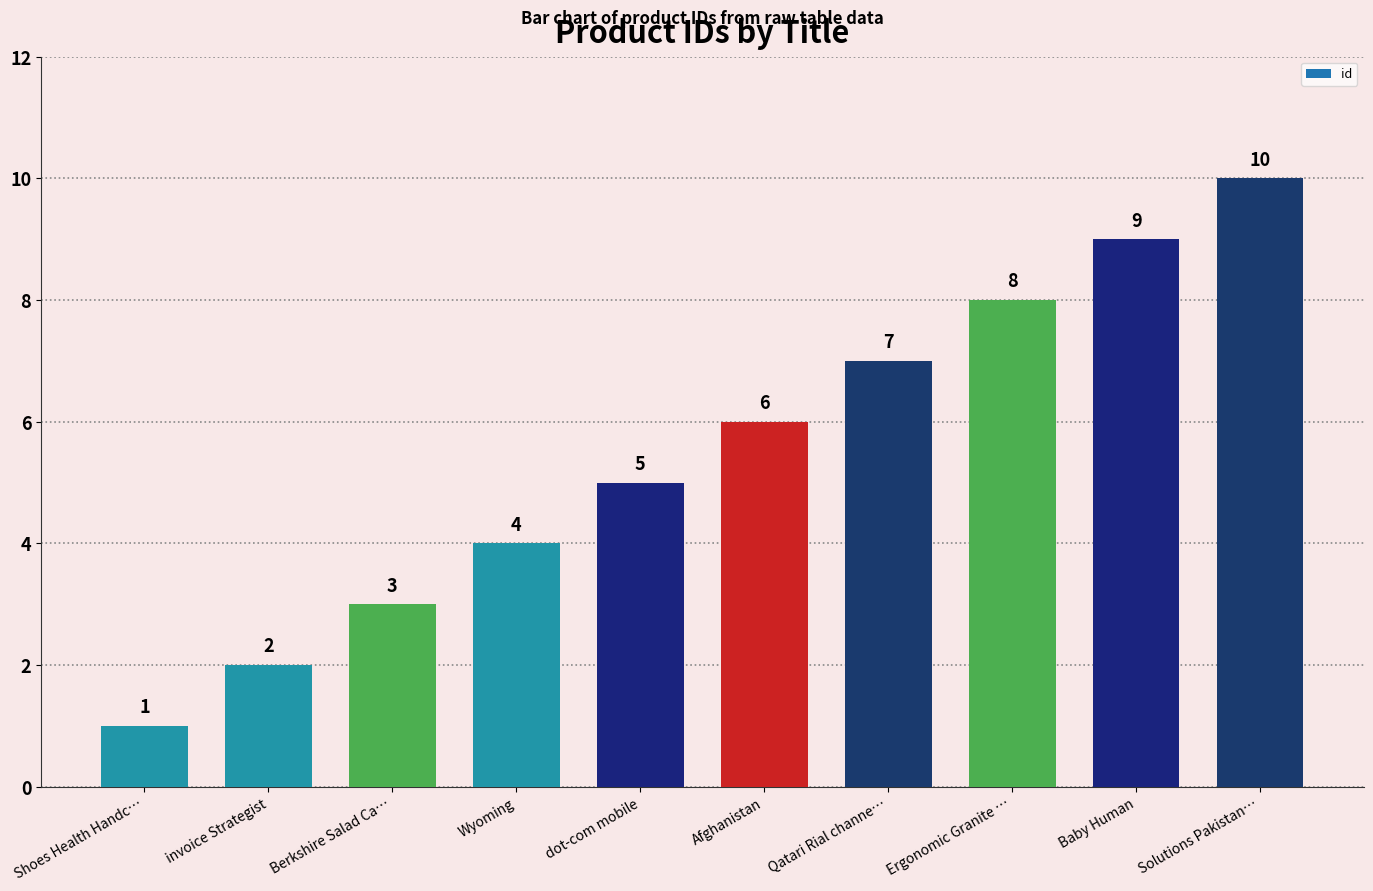

At which category does the chart reach its minimum across all series?

Shoes Health Handc…